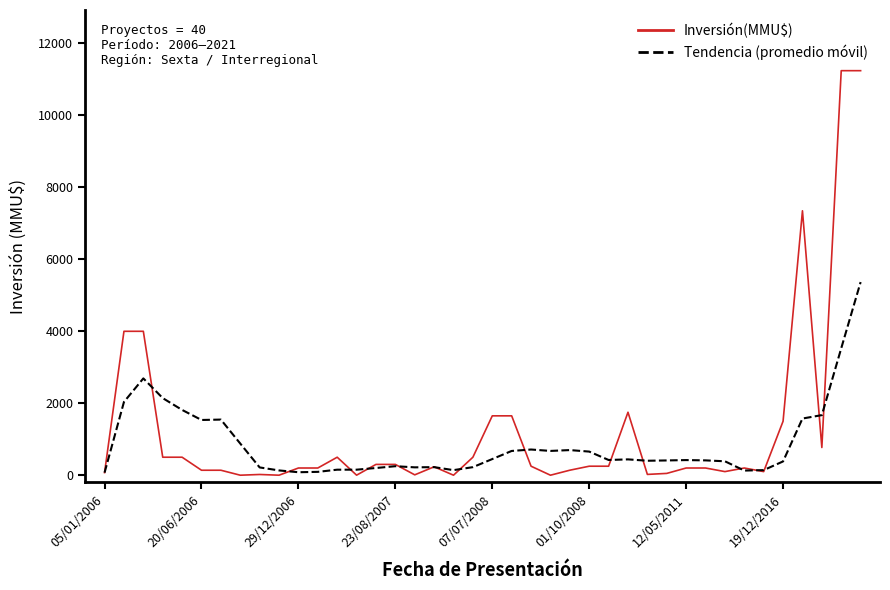

Which series has the largest range (max minus min)?

Inversión(MMU$)